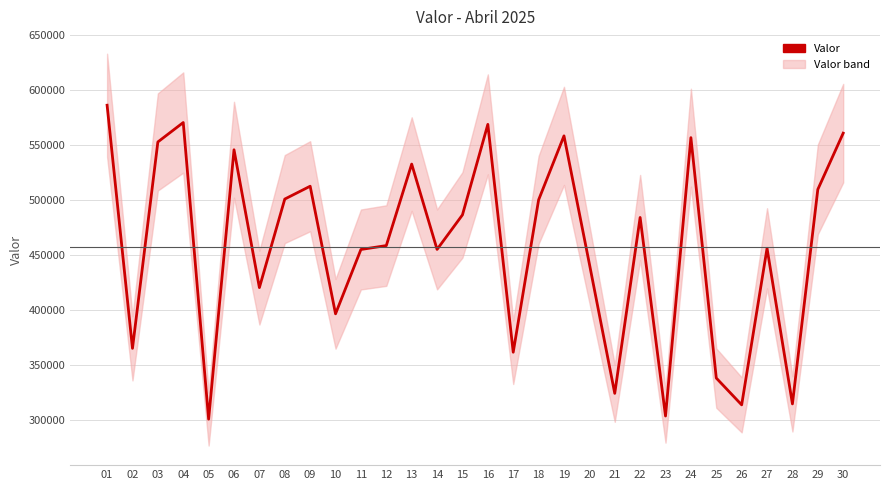

What is the approximate value at 27?

456022